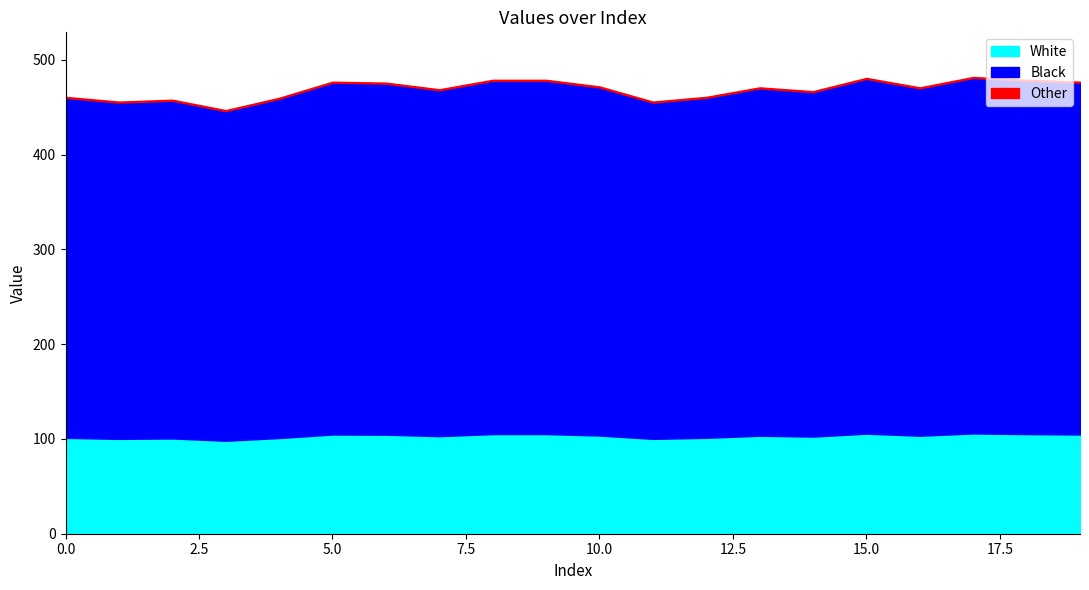

True or false: the data shows 104 at 18.

False